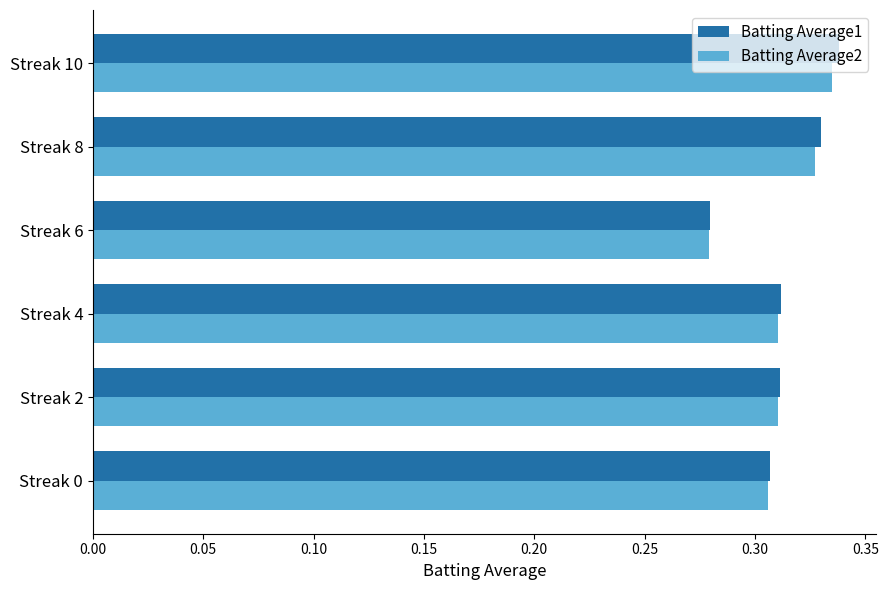

At how many categories does at least one series exceed 0?

6